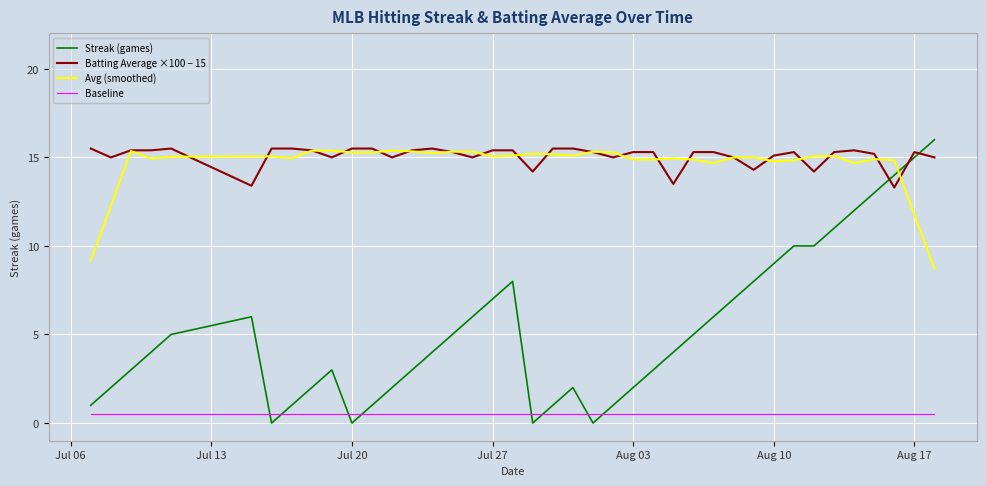

Which series has the widest spread of values?

Streak (games)